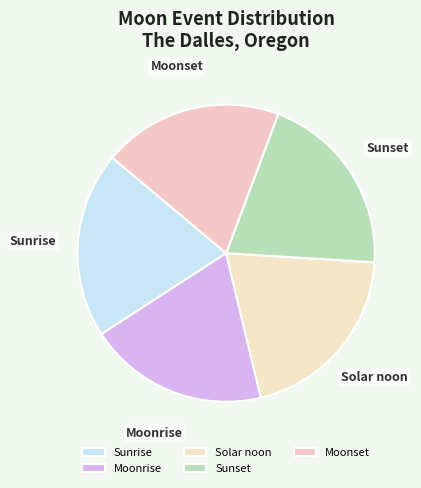

How many slices are in this pie chart?

5